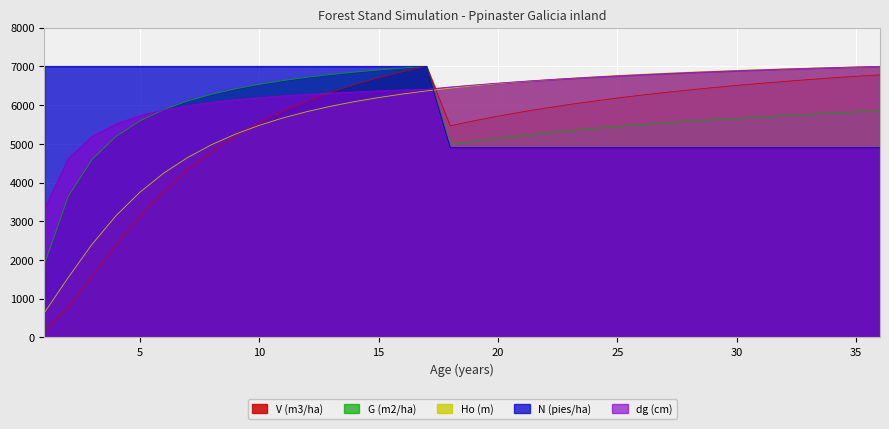

What is the maximum value for Ho (m)?

7000.0